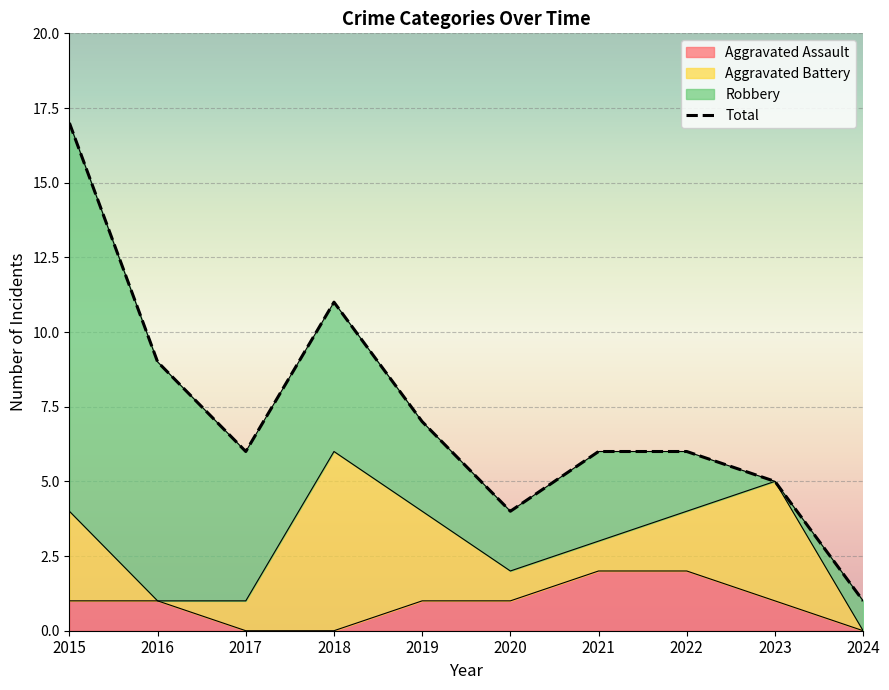

What is the difference between the maximum and minimum values?

16